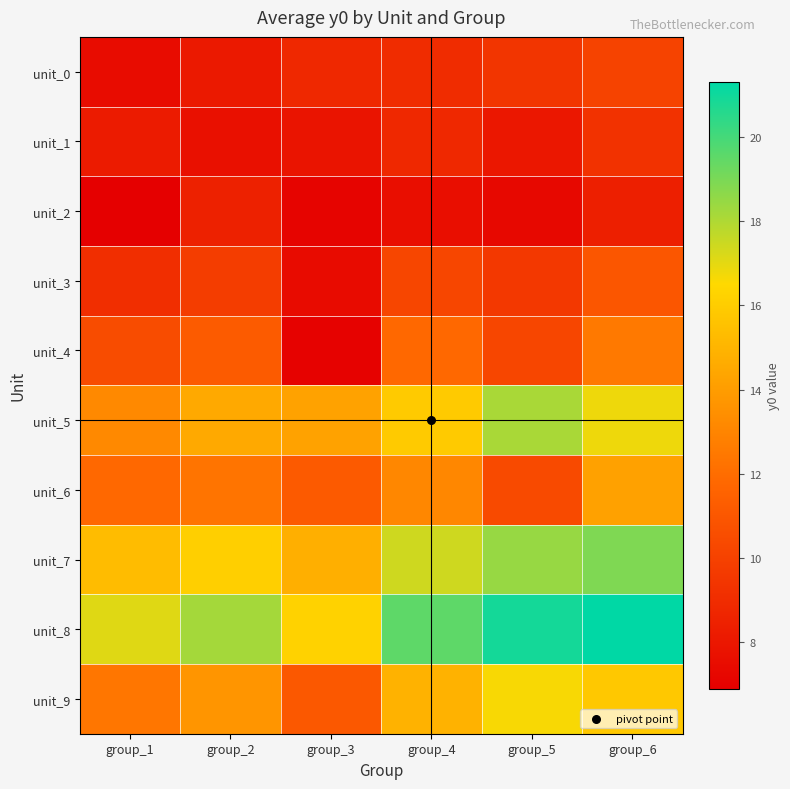

Reading left to right, what are all the values shown in this chart?

unit_0: group_1=7.5	group_2=8.1	group_3=8.8	group_4=9.0	group_5=9.4	group_6=10.1
unit_1: group_1=8.2	group_2=7.7	group_3=7.9	group_4=8.8	group_5=8.0	group_6=9.3
unit_2: group_1=6.9	group_2=8.5	group_3=7.1	group_4=7.6	group_5=7.3	group_6=8.4
unit_3: group_1=9.1	group_2=9.8	group_3=7.5	group_4=10.2	group_5=9.6	group_6=11.0
unit_4: group_1=10.5	group_2=11.2	group_3=7.0	group_4=11.8	group_5=10.2	group_6=12.5
unit_5: group_1=13.2	group_2=14.5	group_3=14.2	group_4=15.9	group_5=18.1	group_6=16.8
unit_6: group_1=11.8	group_2=12.3	group_3=11.1	group_4=13.1	group_5=10.4	group_6=14.2
unit_7: group_1=15.3	group_2=16.1	group_3=14.8	group_4=17.4	group_5=18.4	group_6=18.9
unit_8: group_1=17.1	group_2=18.2	group_3=16.2	group_4=19.5	group_5=20.9	group_6=21.3
unit_9: group_1=12.4	group_2=13.7	group_3=11.0	group_4=14.9	group_5=16.6	group_6=15.8